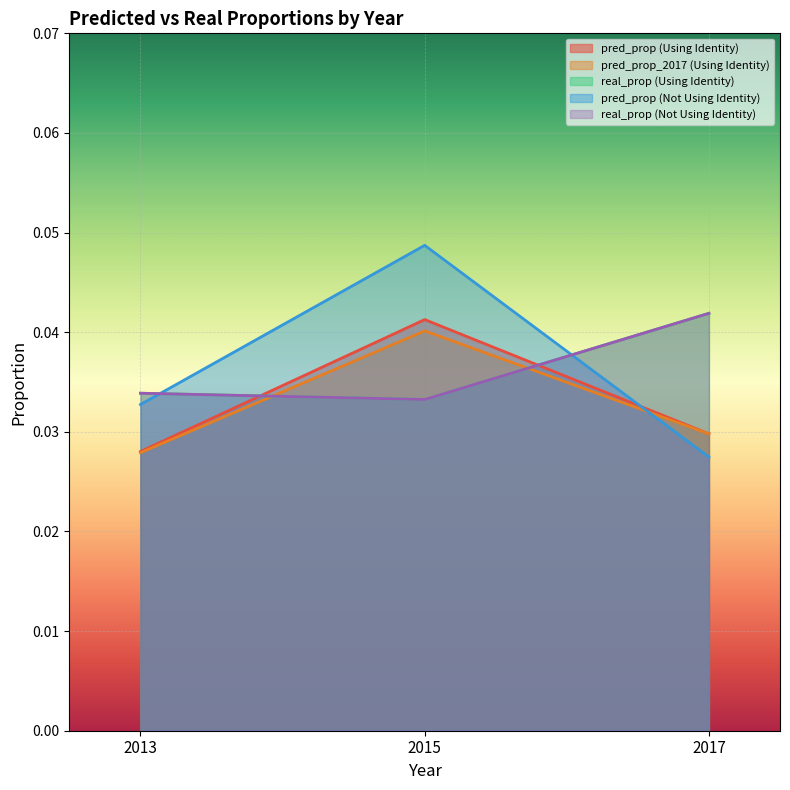

The pred_prop_2017 (Using Identity) series shows 0.0 at 2015. True or false?

True